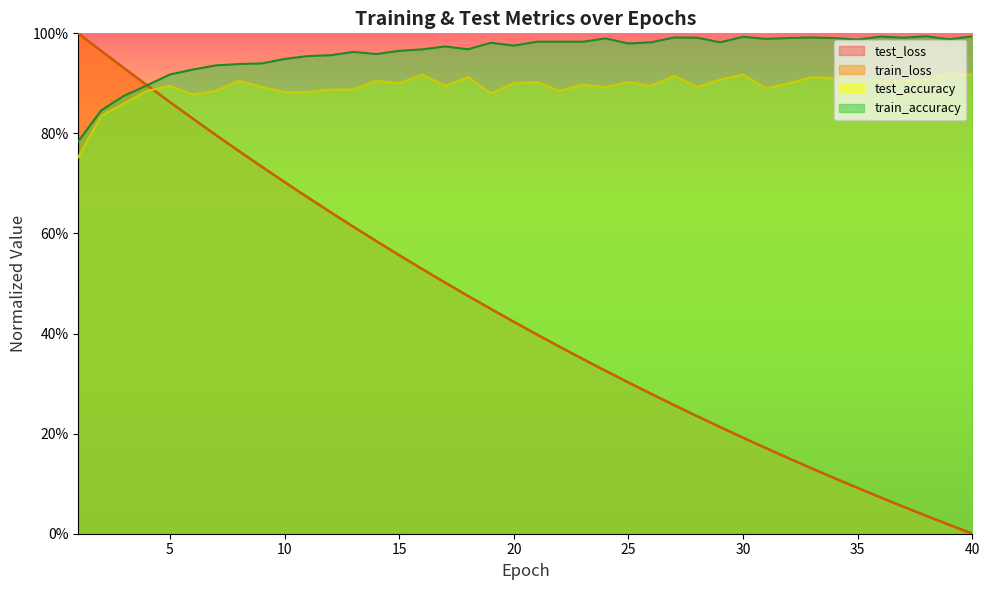

The value of train_accuracy at 10 is 1.4. True or false?

False